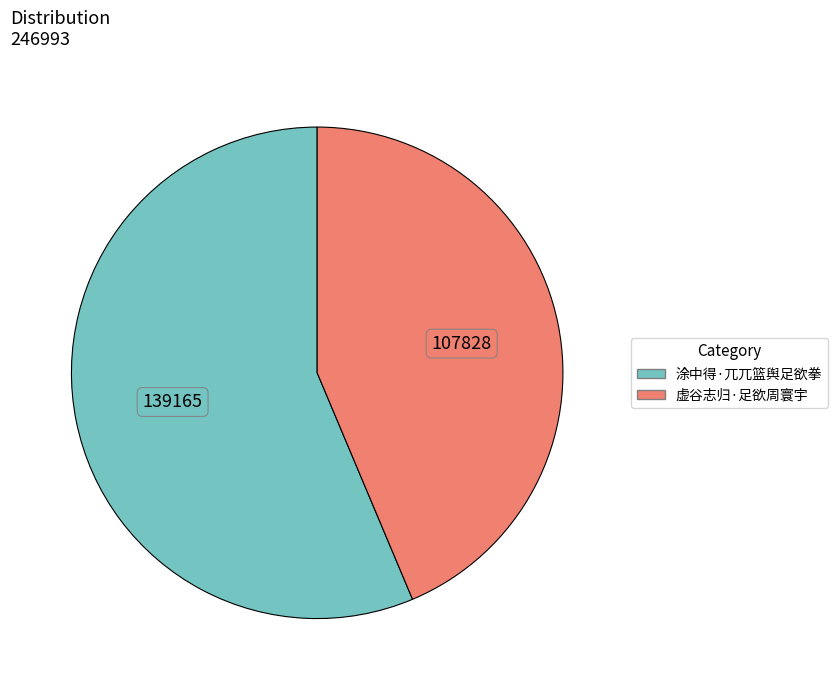

Which has a higher value, 涂中得·兀兀篮舆足欲拳 or 虚谷志归·足欲周寰宇?

涂中得·兀兀篮舆足欲拳